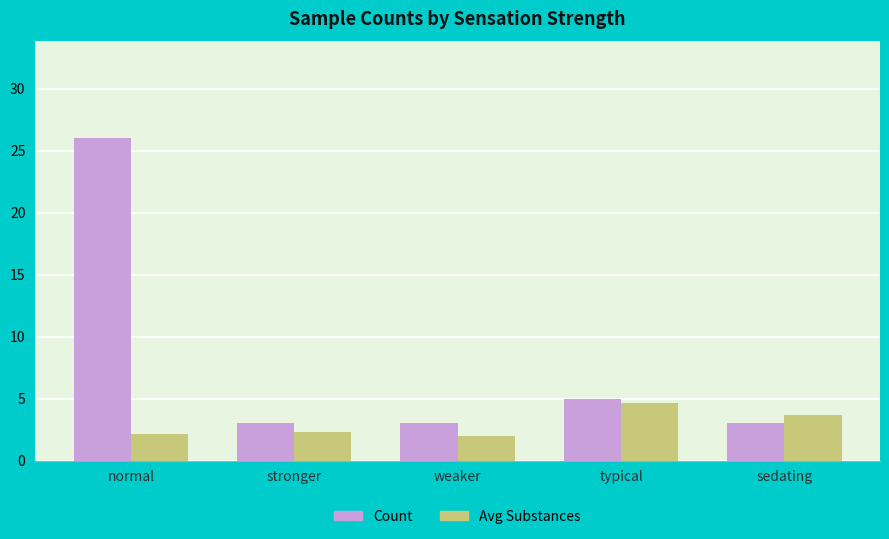

What is the difference between the Avg Substances values at stronger and typical?

2.3